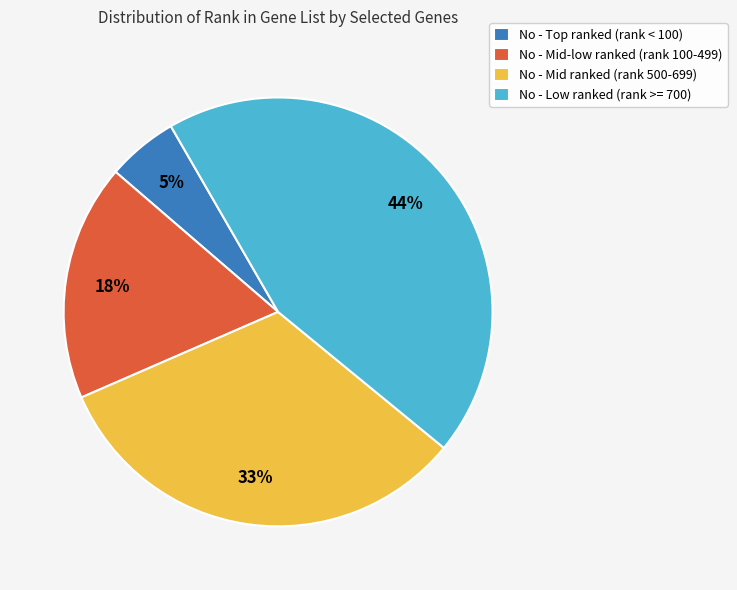

Does any single category account for the majority?

No